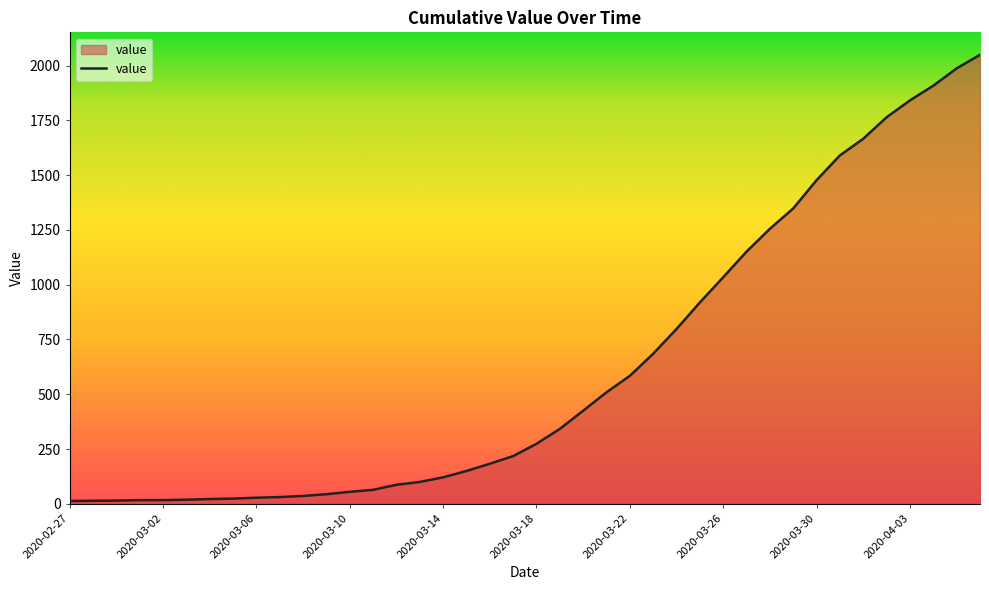

What is the difference between the maximum and minimum values?

2036